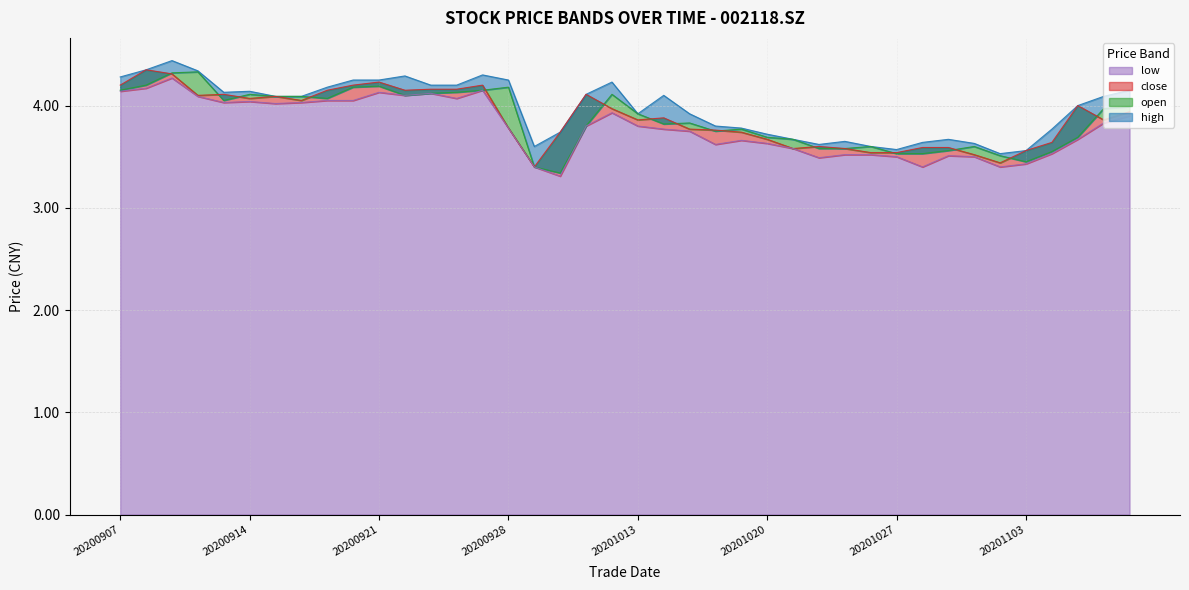

What is the sum of the high values at 20200918 and 20200929?

7.8